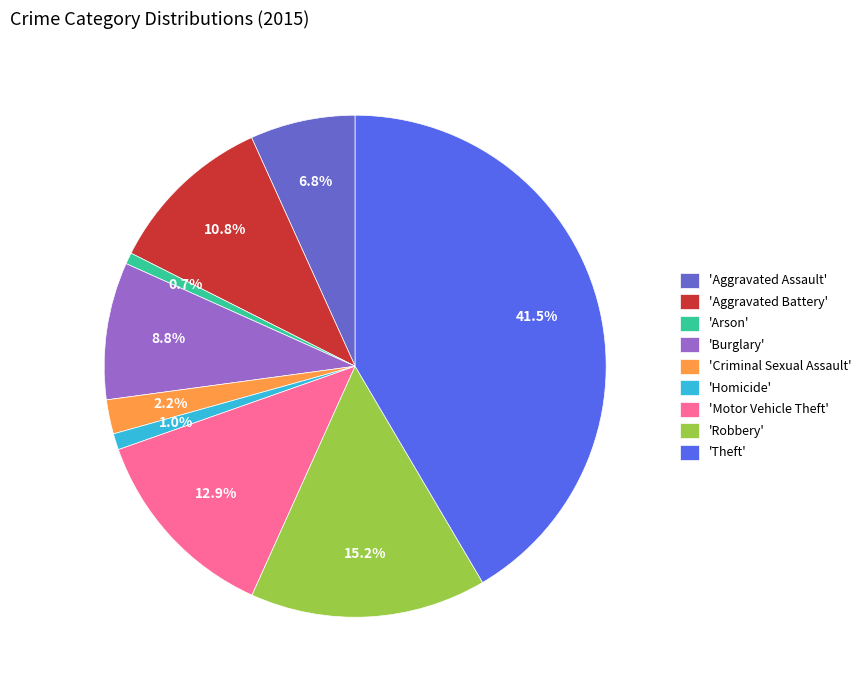

How many slices are in this pie chart?

9